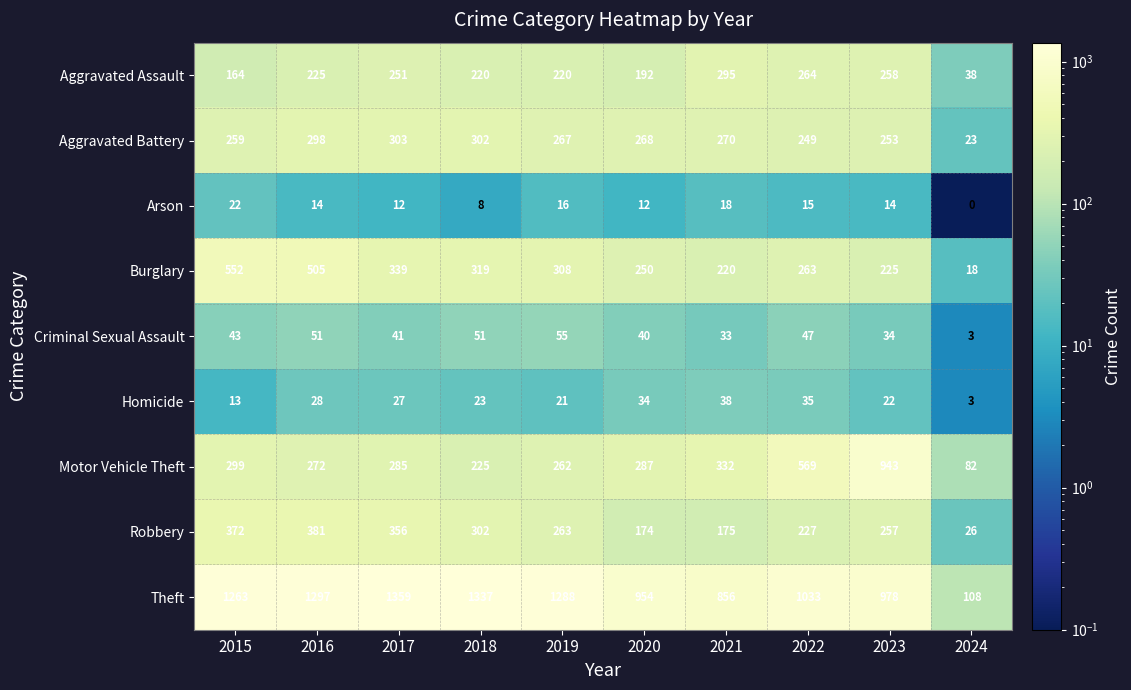

Rank the series by their maximum value, from highest to lowest.

Theft, Motor Vehicle Theft, Burglary, Robbery, Aggravated Battery, Aggravated Assault, Criminal Sexual Assault, Homicide, Arson